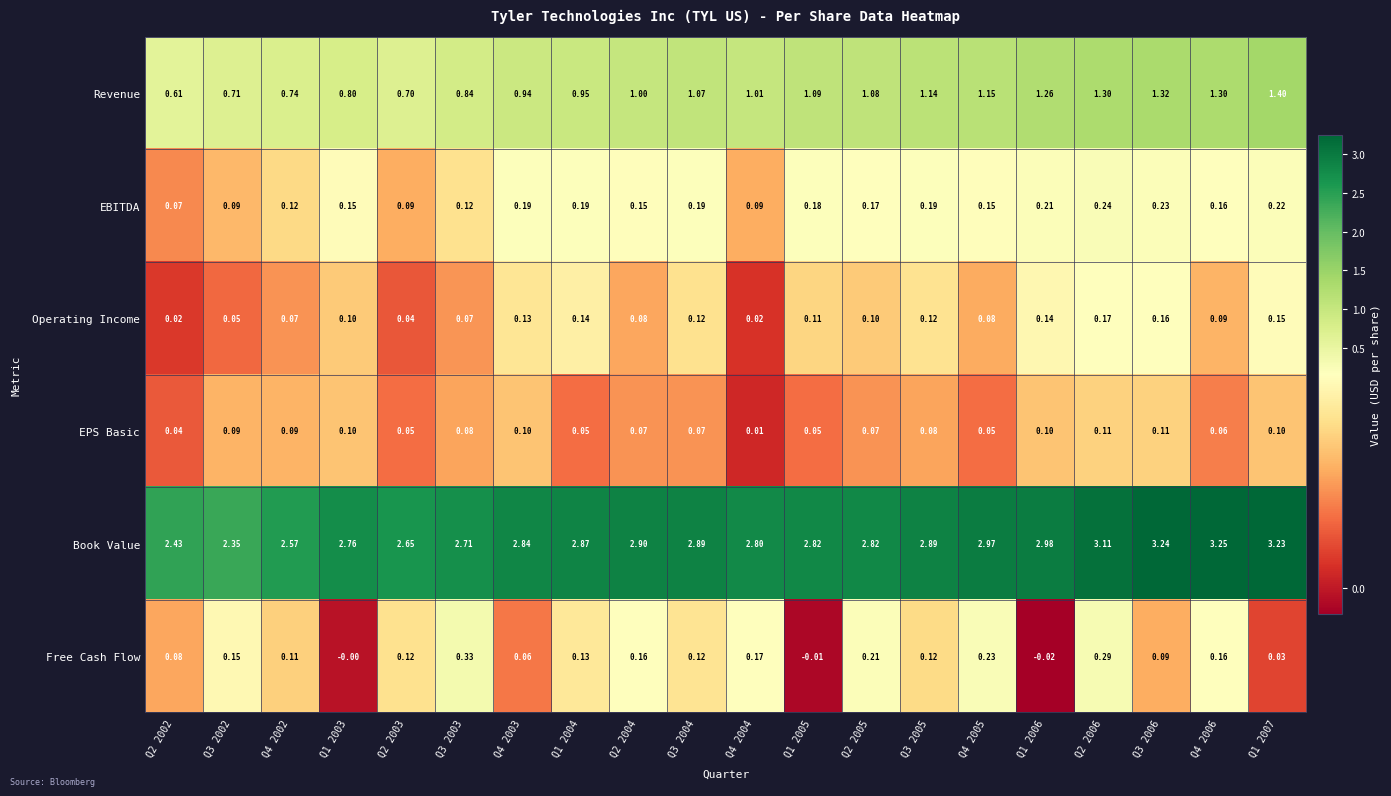

How many categories are shown in the chart?

20